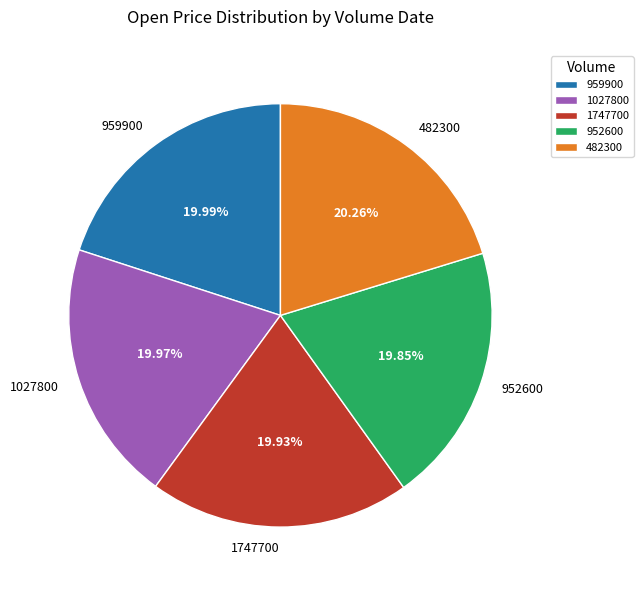

What percentage is the 959900 slice, to the nearest percent?

20%